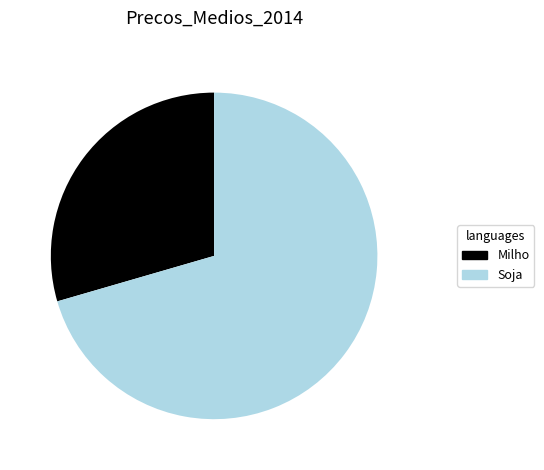

Which slice is the largest?

Soja